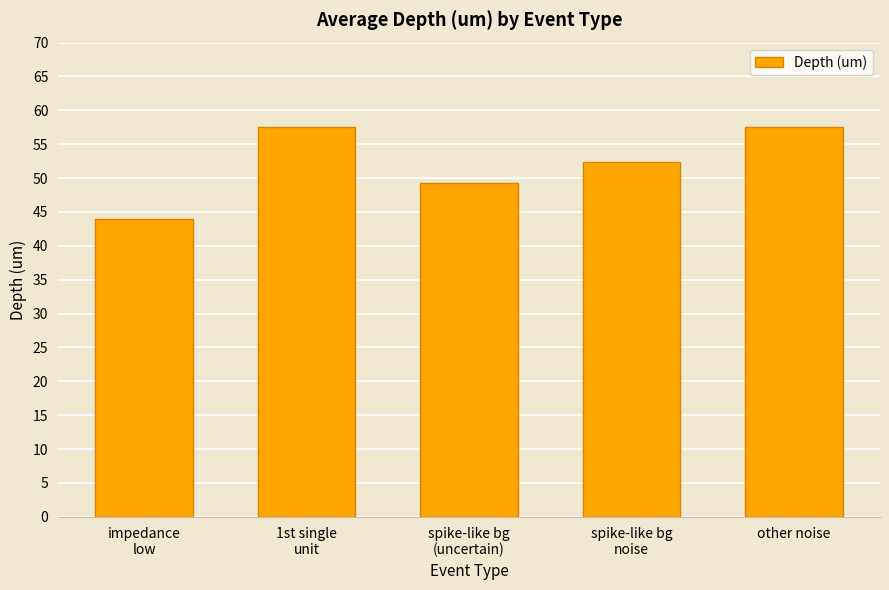

What is the value of the 1st bar from the left?

44.0